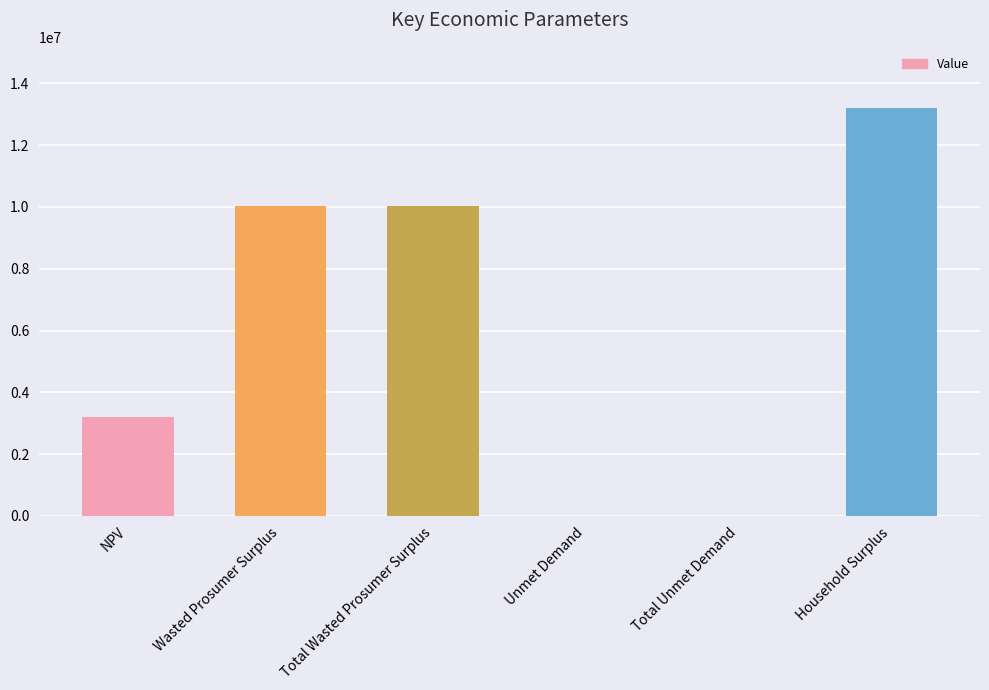

What is the greatest value displayed?

13201954.3